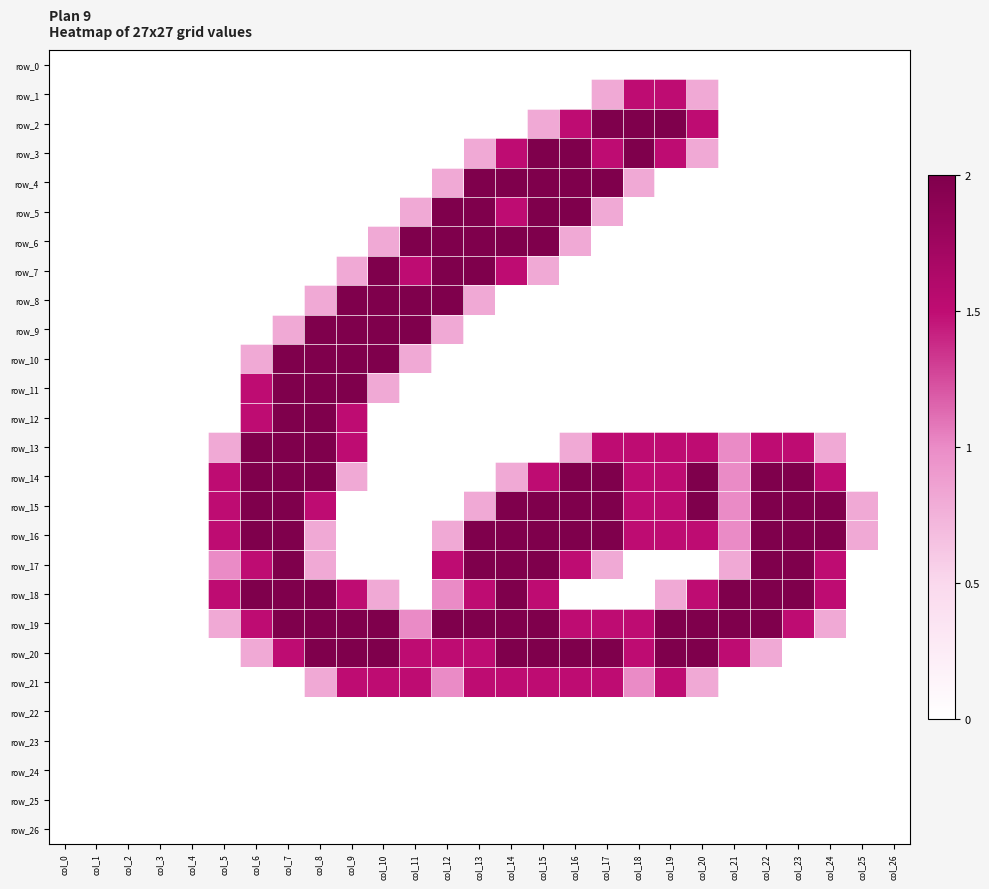

How many data points in row_15 are less than 1?

12